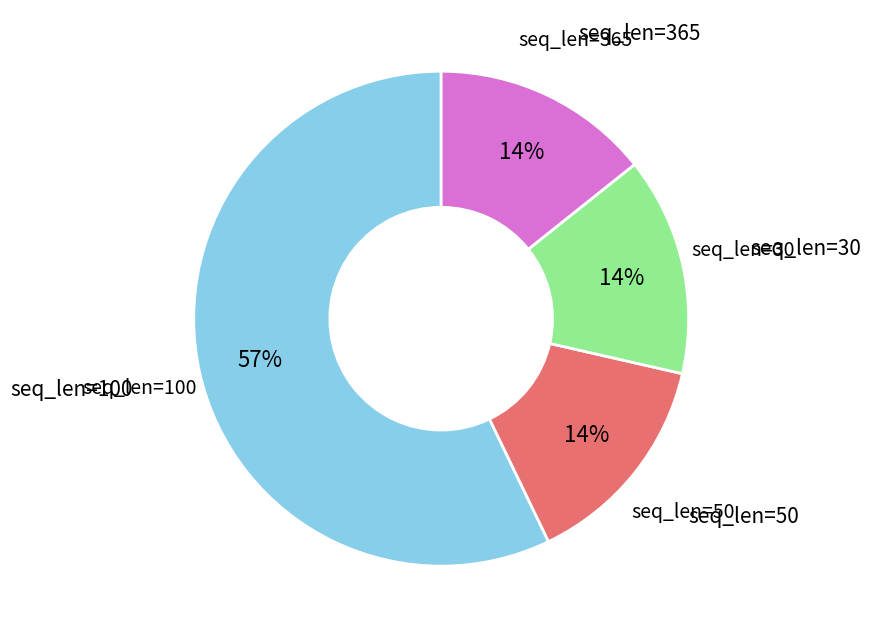

Combined, do seq_len=100 and seq_len=30 account for over 50%?

Yes